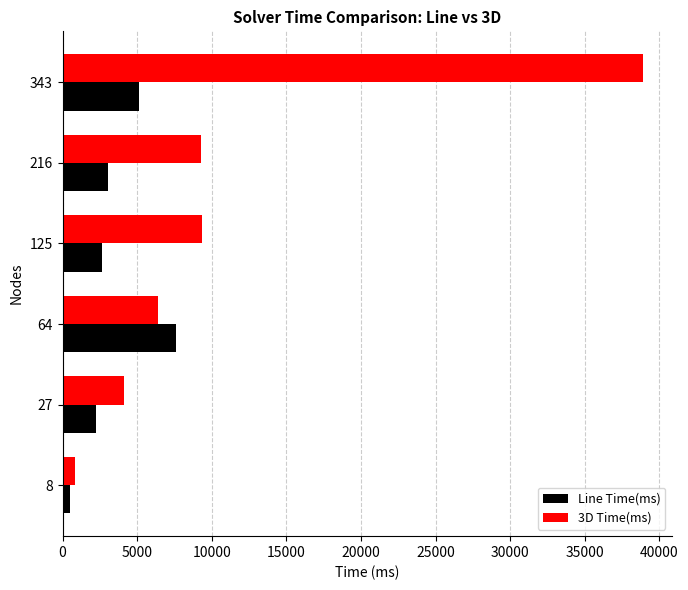

Which series changed the most between 216 and 343?

3D Time(ms)